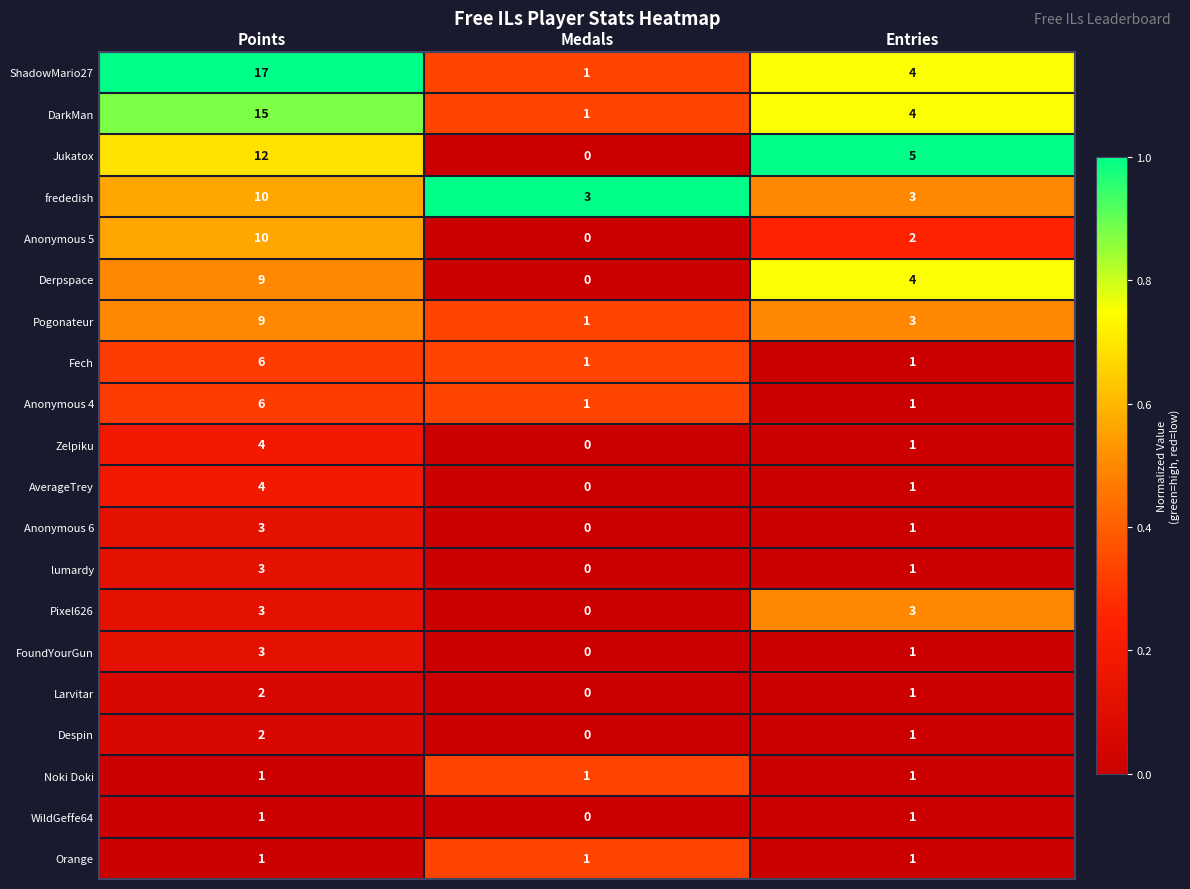

What is the total value across all series at Medals?

10